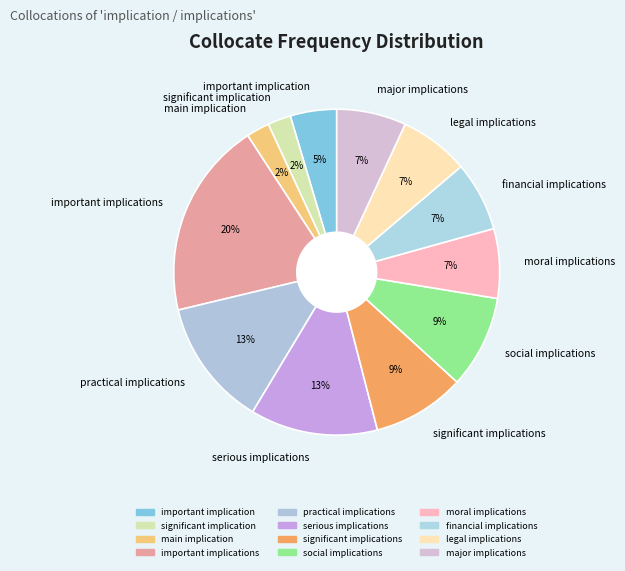

What is the largest slice in the pie chart?

important implications